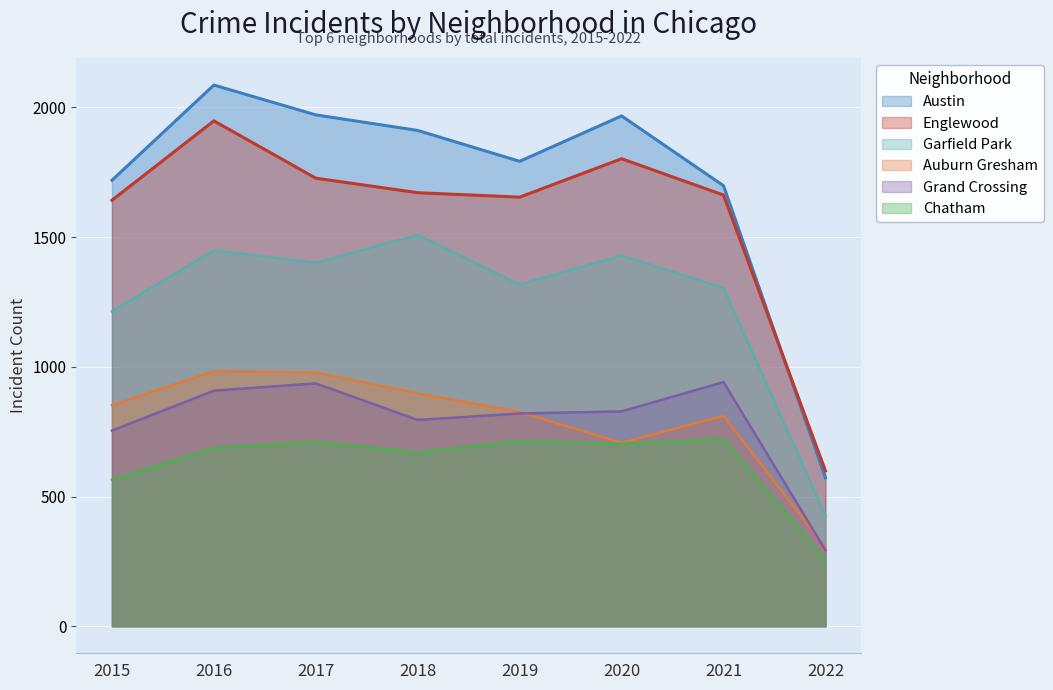

What is the value of the Garfield Park point at the 7th from the left?

1303